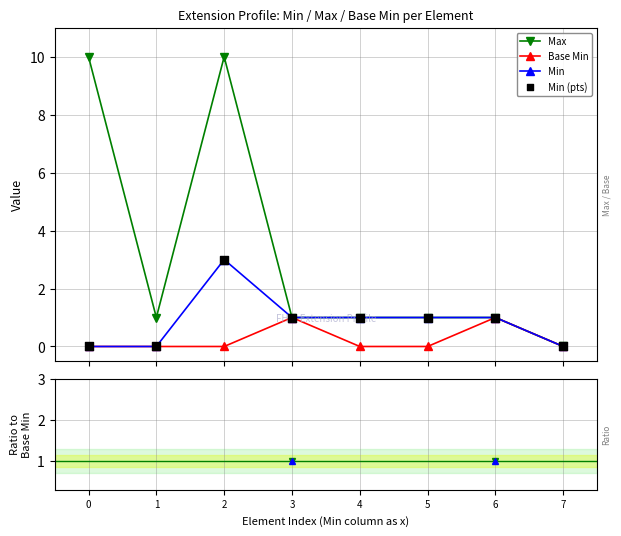

At how many categories does at least one series exceed 8?

2